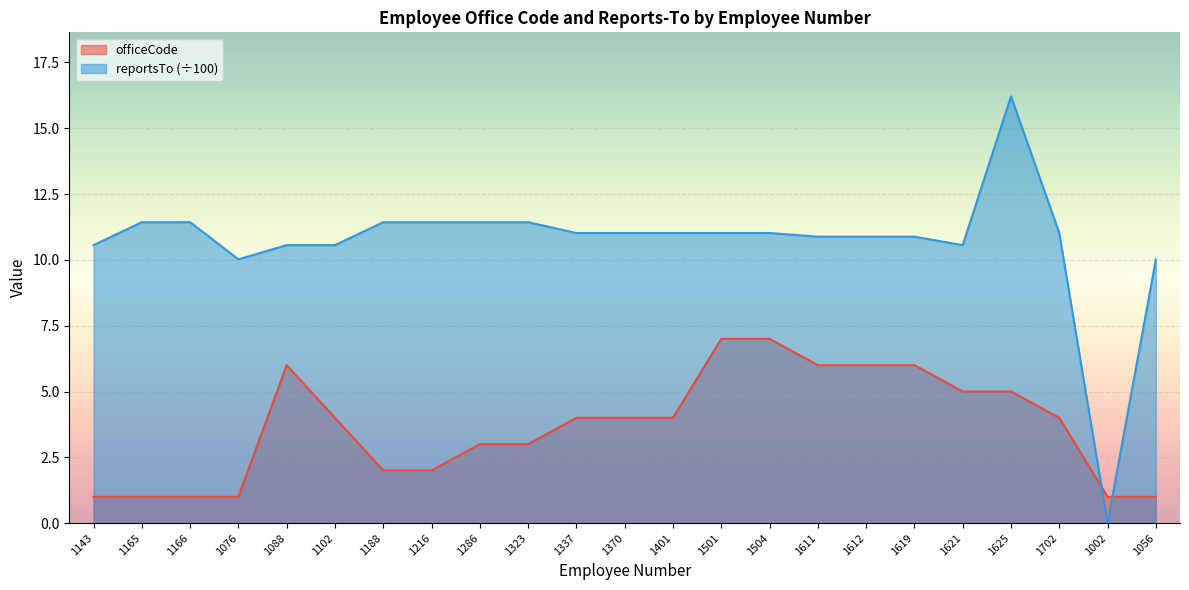

At 1056, list the series in order from largest to smallest.

reportsTo (÷100), officeCode